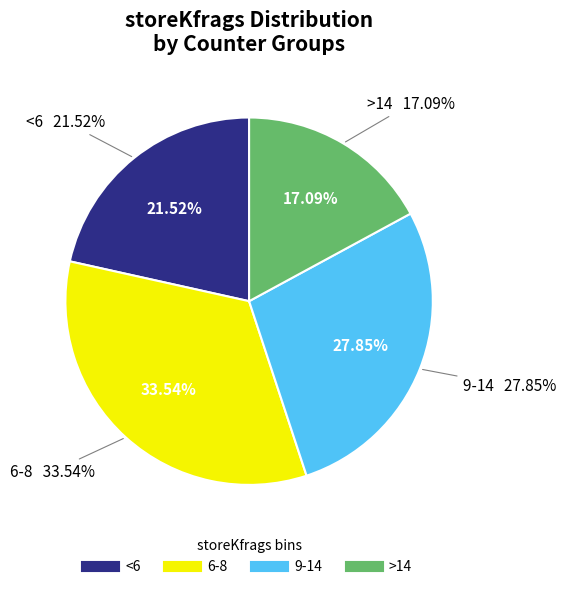

Is there a majority slice in this chart?

No